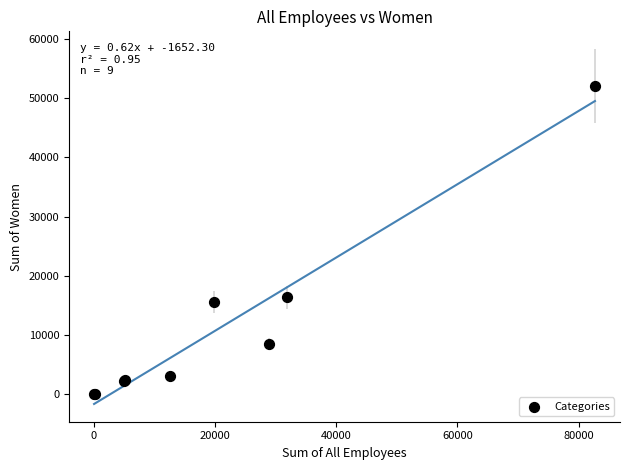

What Y value in the scatter plot is closest to 26029?

16357